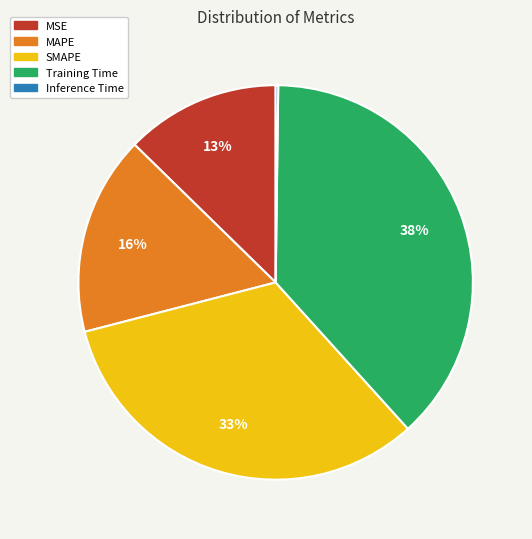

Which slice is the largest?

Training Time